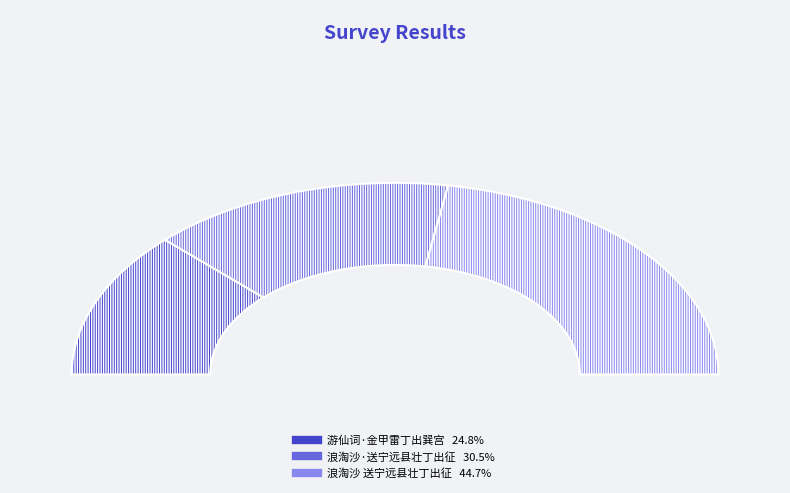

Is the sum of 浪淘沙 送宁远县壮丁出征 and 浪淘沙·送宁远县壮丁出征 greater than half?

Yes